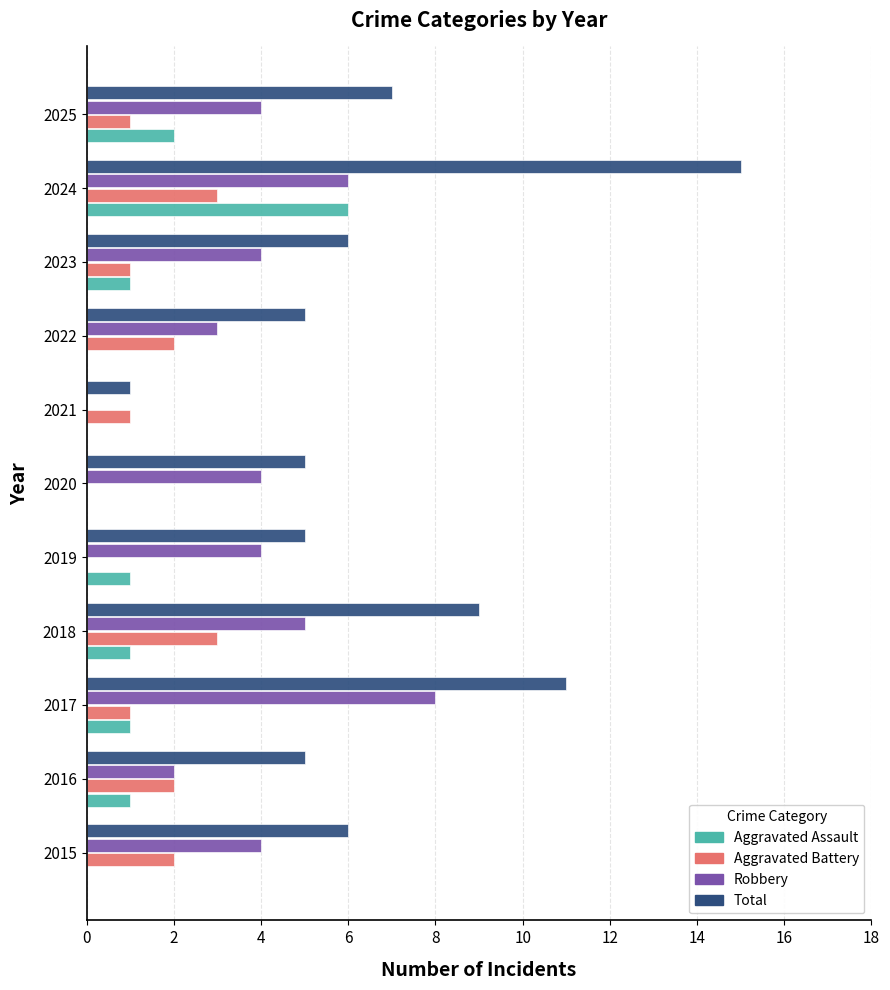

Which series has the largest total across all categories?

Total